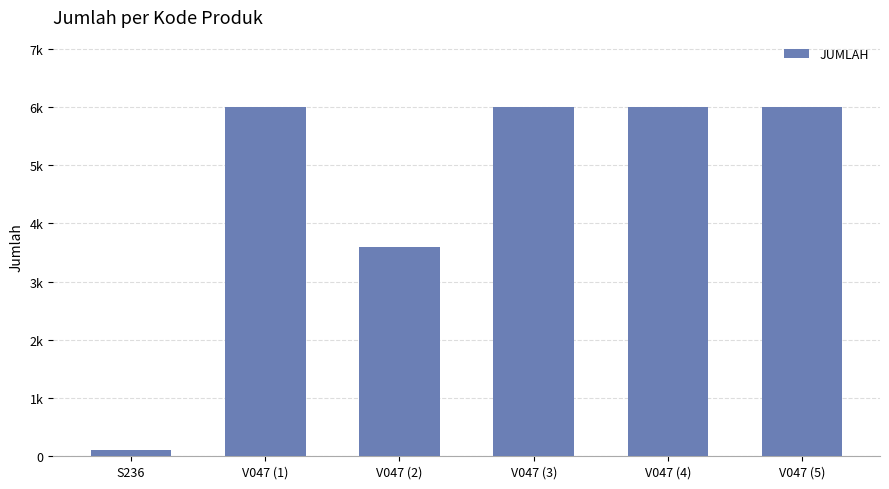

Does the chart contain any negative values?

No